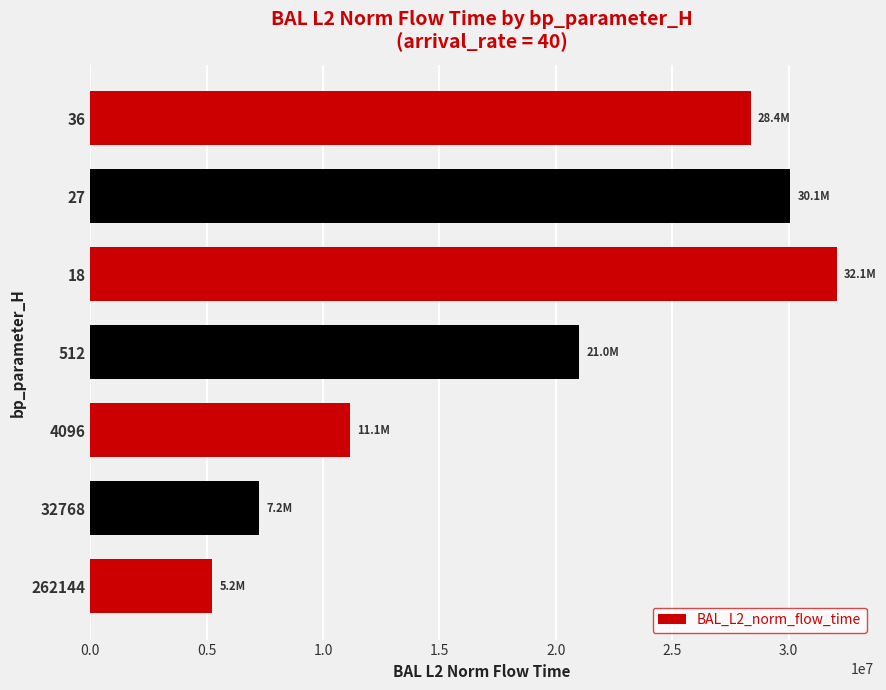

What is the difference between the maximum and second lowest values?

24811885.3